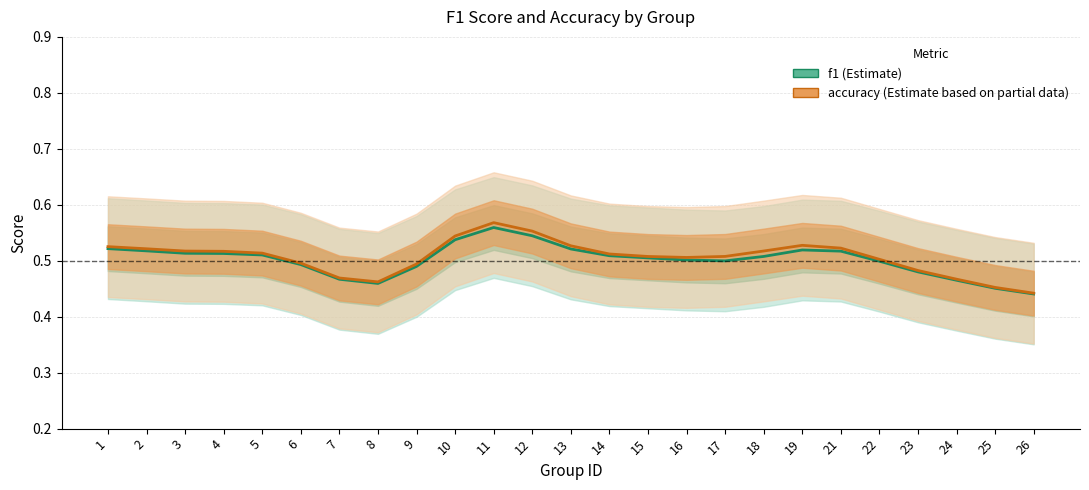

How many series are shown in this chart?

2